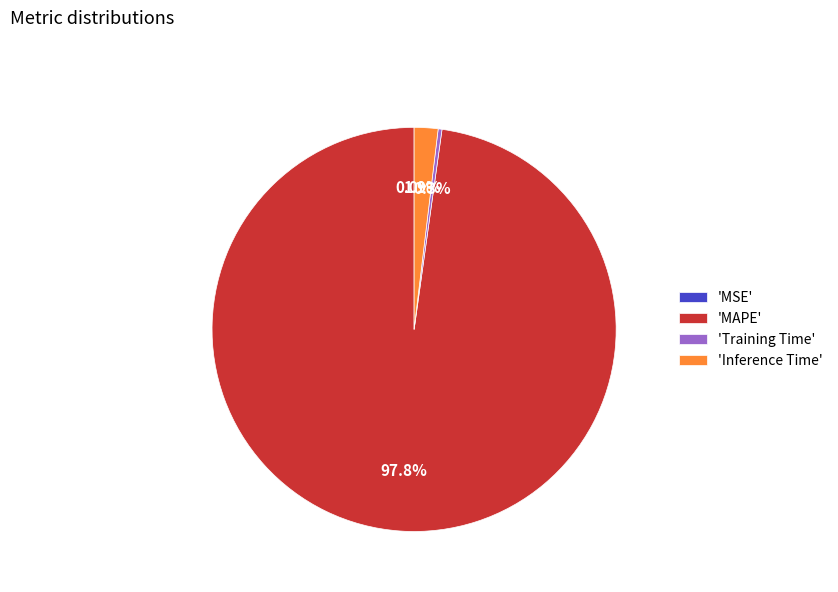

Combined, what portion of the pie is MSE and MAPE?

97.8%